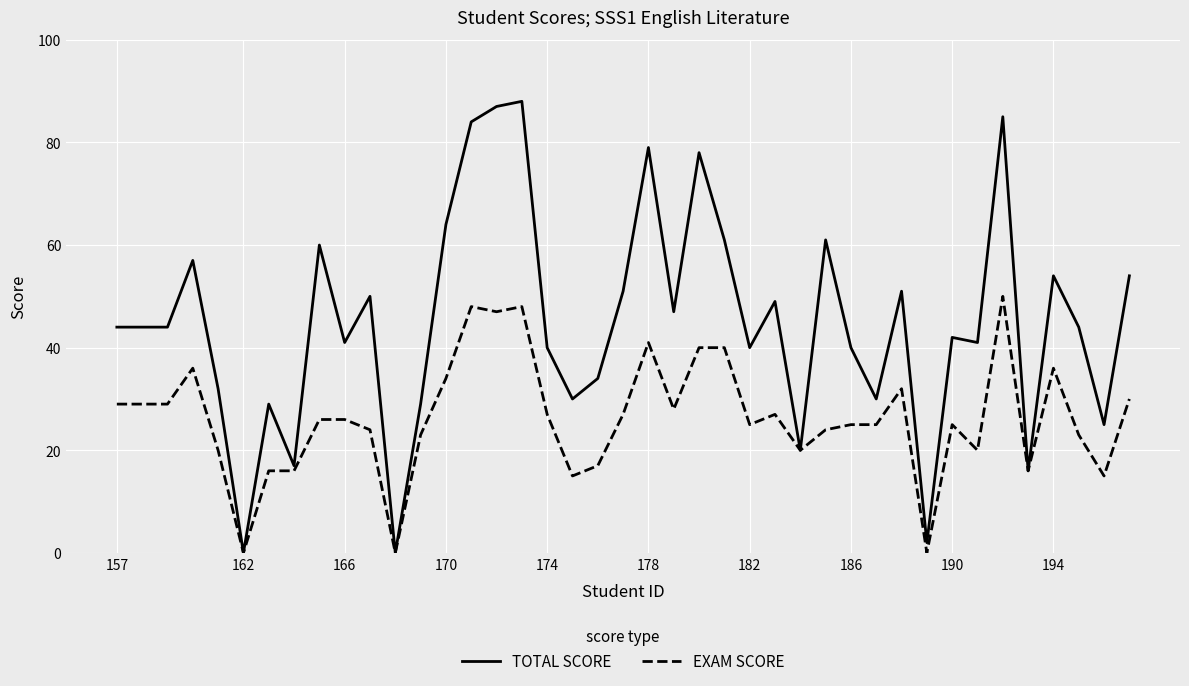

Count the number of data series in this chart.

2